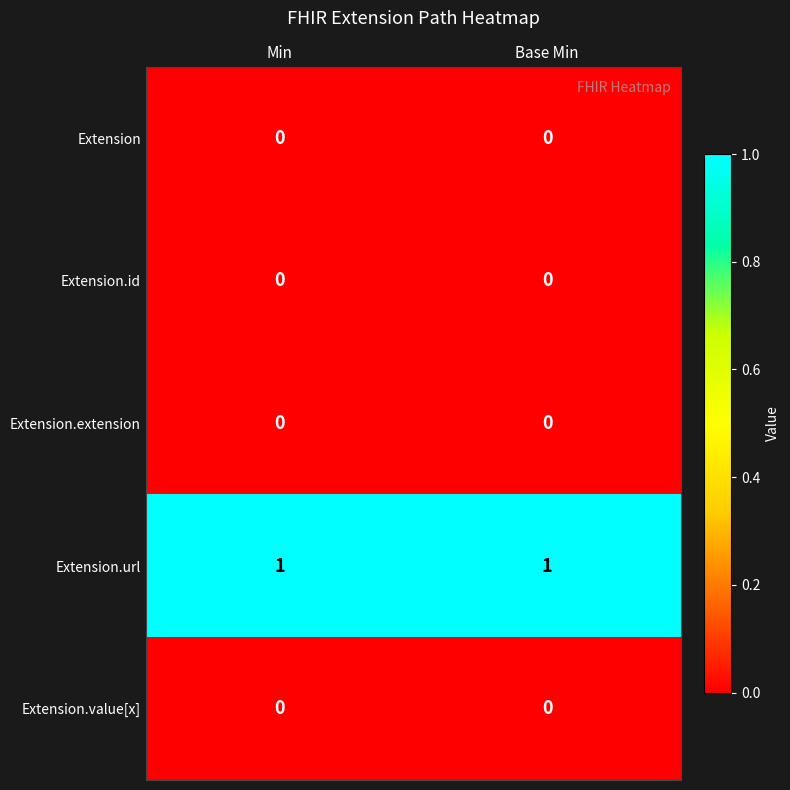

How many distinct data groups are displayed?

5